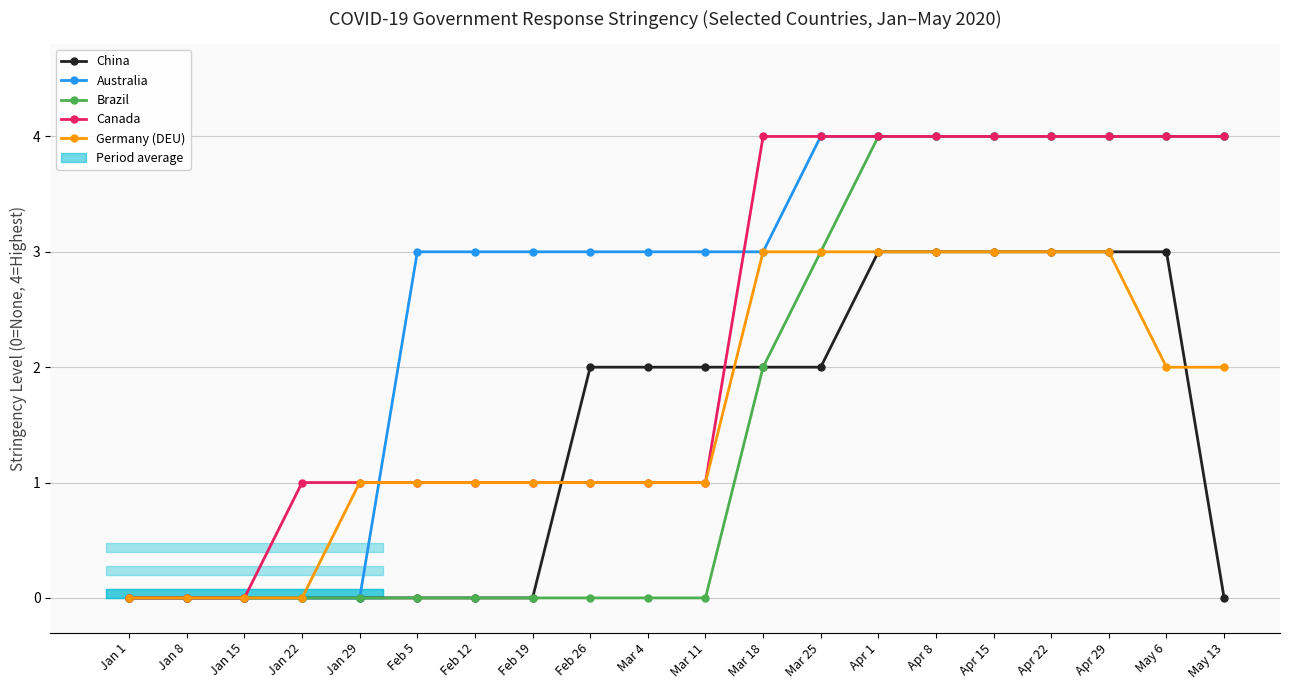

What position from the left is Jan 15?

3